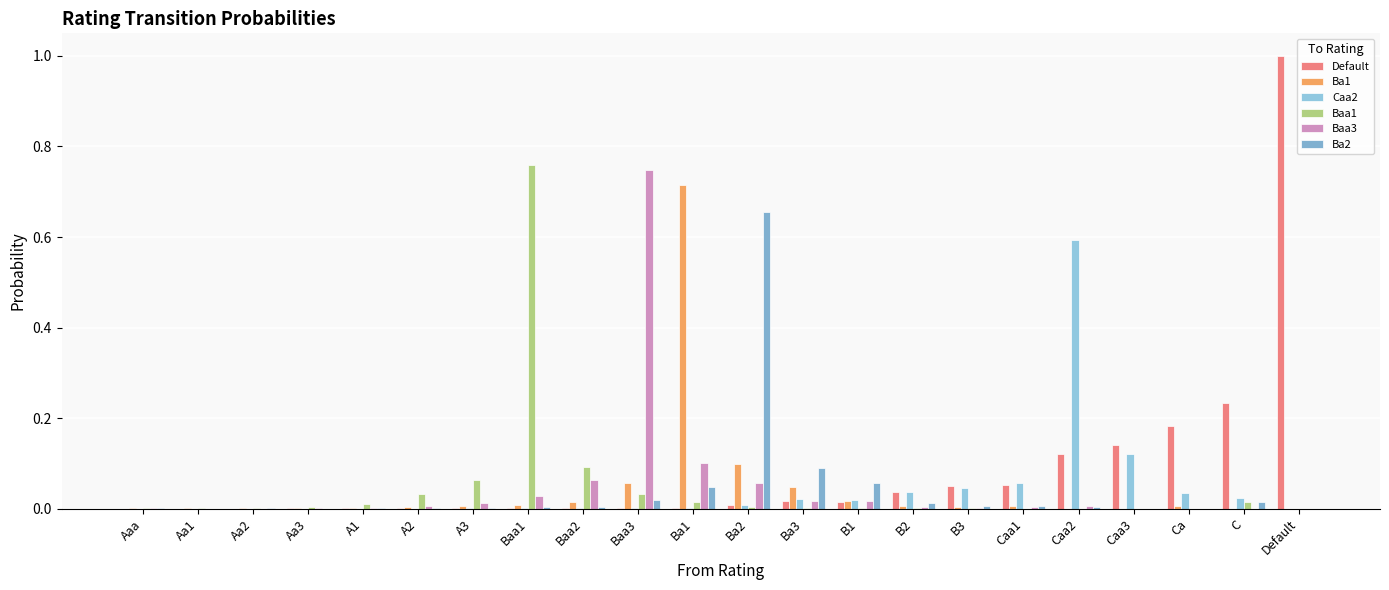

Reading right to left, extract all data points from this chart.

Default: Default=1.0	C=0.2	Ca=0.2	Caa3=0.1	Caa2=0.1	Caa1=0.1	B3=0.0	B2=0.0	B1=0.0	Ba3=0.0	Ba2=0.0	Ba1=0.0	Baa3=0.0	Baa2=0.0	Baa1=0.0	A3=0.0	A2=0.0	A1=0.0	Aa3=0.0	Aa2=0.0	Aa1=0.0	Aaa=0.0
Ba1: Default=0.0	C=0.0	Ca=0.0	Caa3=0.0	Caa2=0.0	Caa1=0.0	B3=0.0	B2=0.0	B1=0.0	Ba3=0.0	Ba2=0.1	Ba1=0.7	Baa3=0.1	Baa2=0.0	Baa1=0.0	A3=0.0	A2=0.0	A1=0.0	Aa3=0.0	Aa2=0.0	Aa1=0.0	Aaa=0.0
Caa2: Default=0.0	C=0.0	Ca=0.0	Caa3=0.1	Caa2=0.6	Caa1=0.1	B3=0.0	B2=0.0	B1=0.0	Ba3=0.0	Ba2=0.0	Ba1=0.0	Baa3=0.0	Baa2=0.0	Baa1=0.0	A3=0.0	A2=0.0	A1=0.0	Aa3=0.0	Aa2=0.0	Aa1=0.0	Aaa=0.0
Baa1: Default=0.0	C=0.0	Ca=0.0	Caa3=0.0	Caa2=0.0	Caa1=0.0	B3=0.0	B2=0.0	B1=0.0	Ba3=0.0	Ba2=0.0	Ba1=0.0	Baa3=0.0	Baa2=0.1	Baa1=0.8	A3=0.1	A2=0.0	A1=0.0	Aa3=0.0	Aa2=0.0	Aa1=0.0	Aaa=0.0
Baa3: Default=0.0	C=0.0	Ca=0.0	Caa3=0.0	Caa2=0.0	Caa1=0.0	B3=0.0	B2=0.0	B1=0.0	Ba3=0.0	Ba2=0.1	Ba1=0.1	Baa3=0.7	Baa2=0.1	Baa1=0.0	A3=0.0	A2=0.0	A1=0.0	Aa3=0.0	Aa2=0.0	Aa1=0.0	Aaa=0.0
Ba2: Default=0.0	C=0.0	Ca=0.0	Caa3=0.0	Caa2=0.0	Caa1=0.0	B3=0.0	B2=0.0	B1=0.1	Ba3=0.1	Ba2=0.7	Ba1=0.0	Baa3=0.0	Baa2=0.0	Baa1=0.0	A3=0.0	A2=0.0	A1=0.0	Aa3=0.0	Aa2=0.0	Aa1=0.0	Aaa=0.0